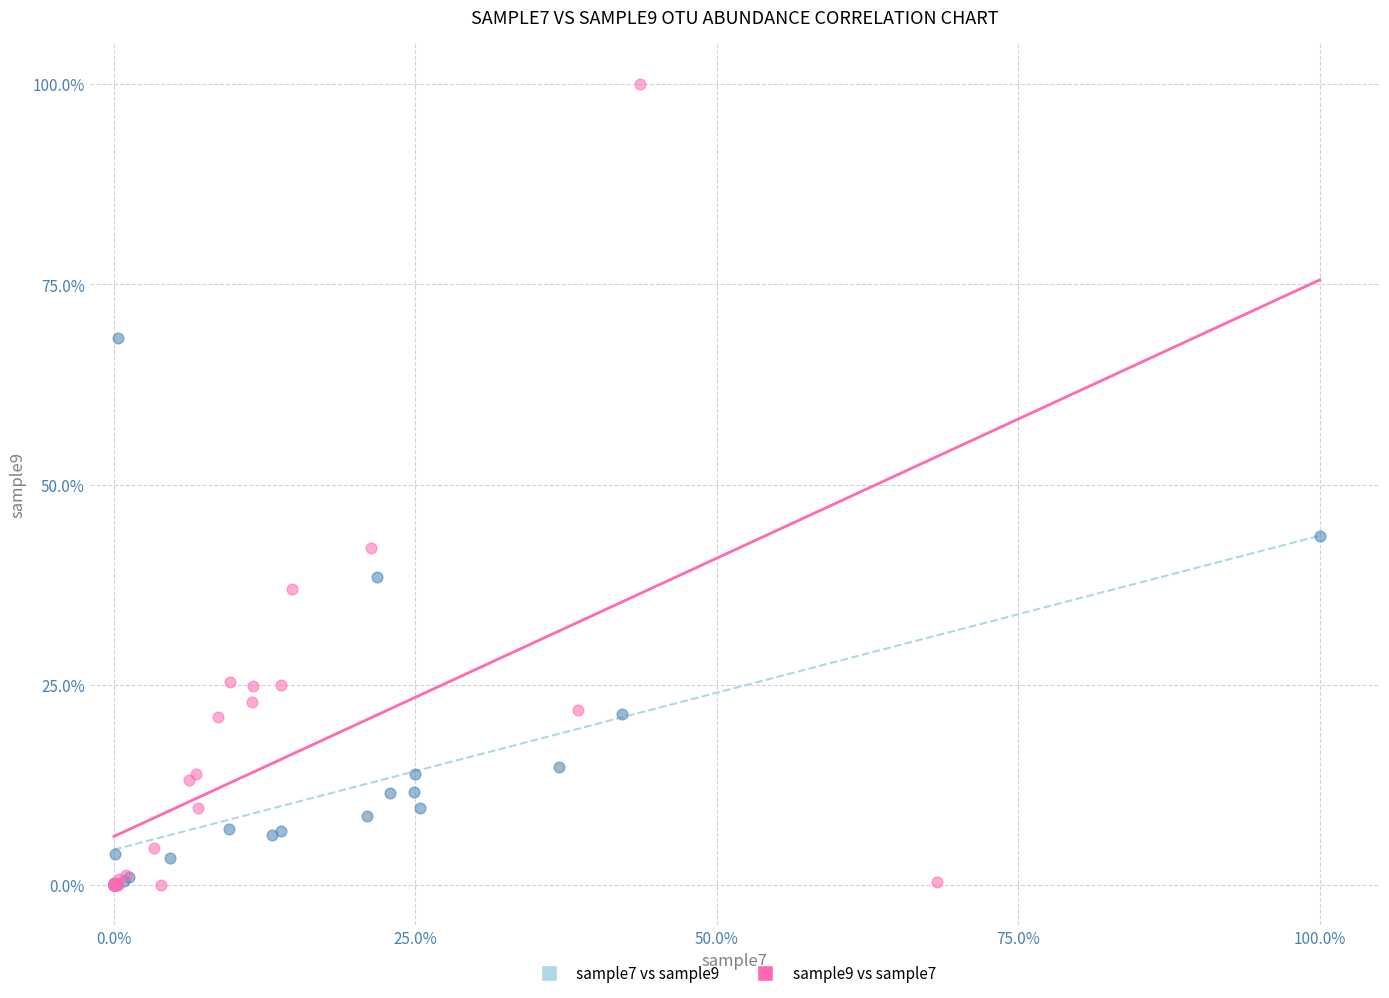

Which series contains the highest Y value?

sample9 vs sample7